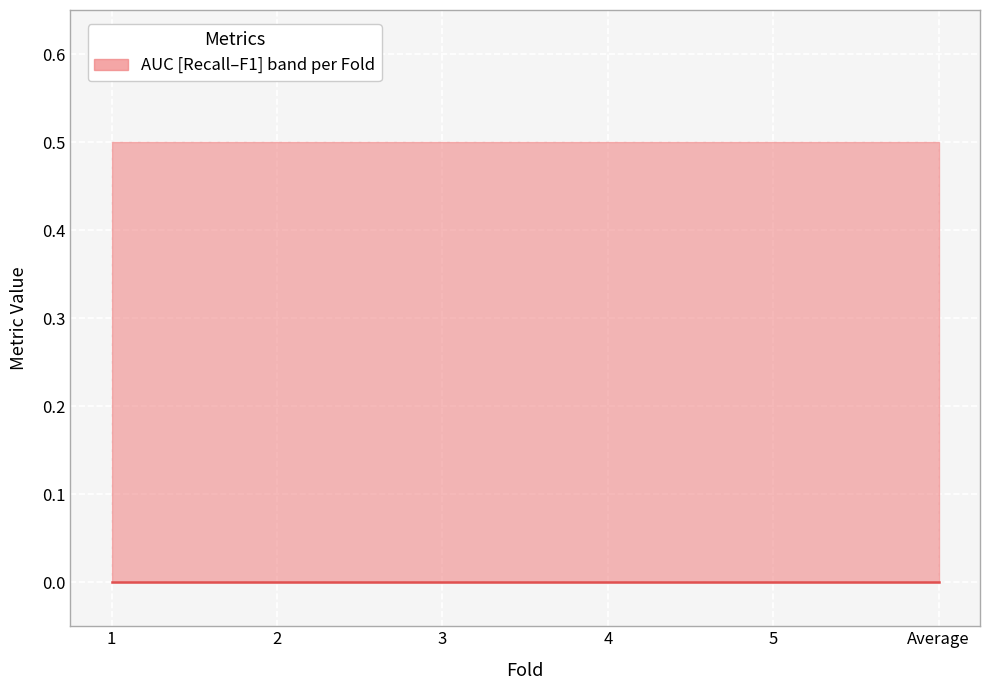

The value of AUC at 4 is 0.5. True or false?

True